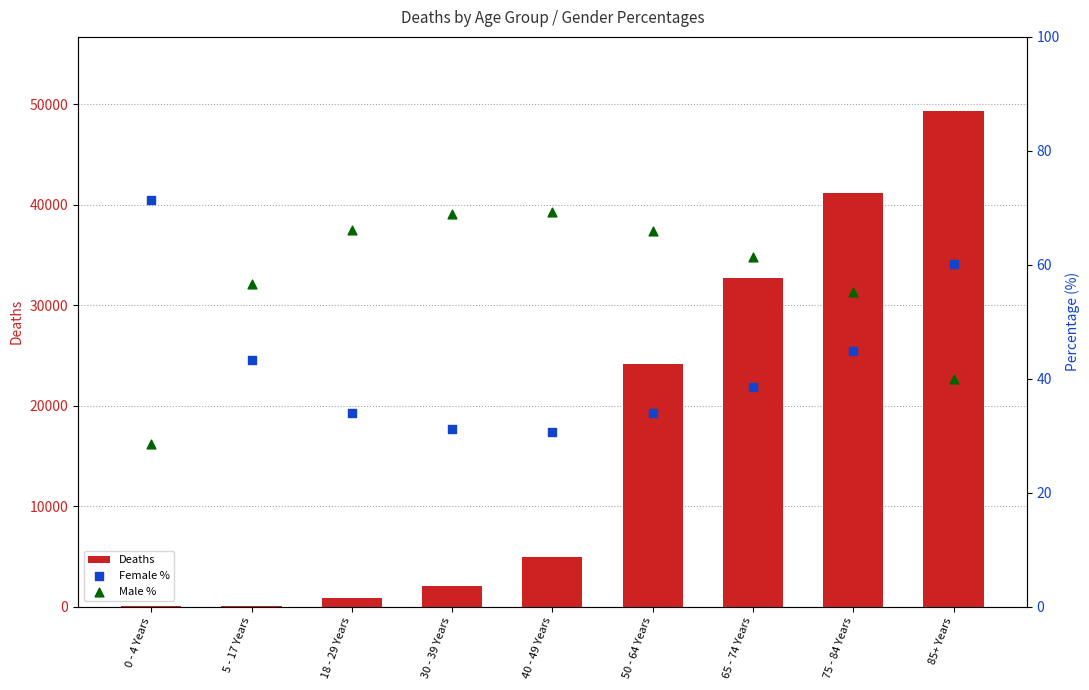

What are all the series names shown in the legend?

Deaths, Female %, Male %